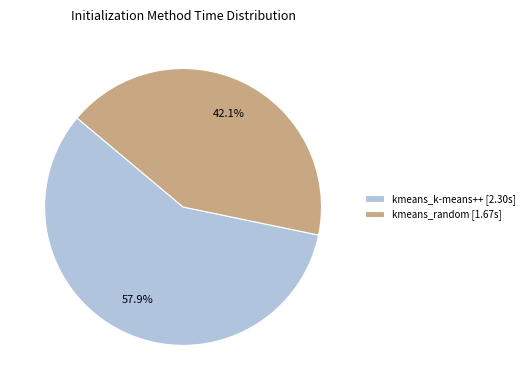

Count the number of slices in the pie.

2